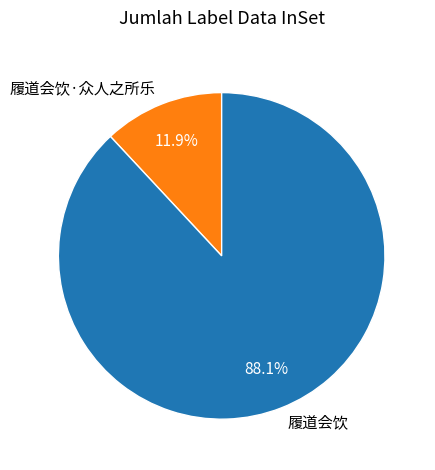

How many segments does this pie chart have?

2